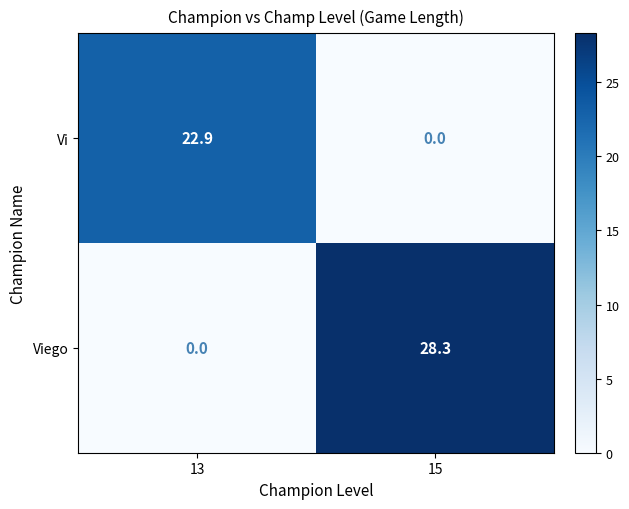

What is the difference between the highest and lowest values at 13?

22.9